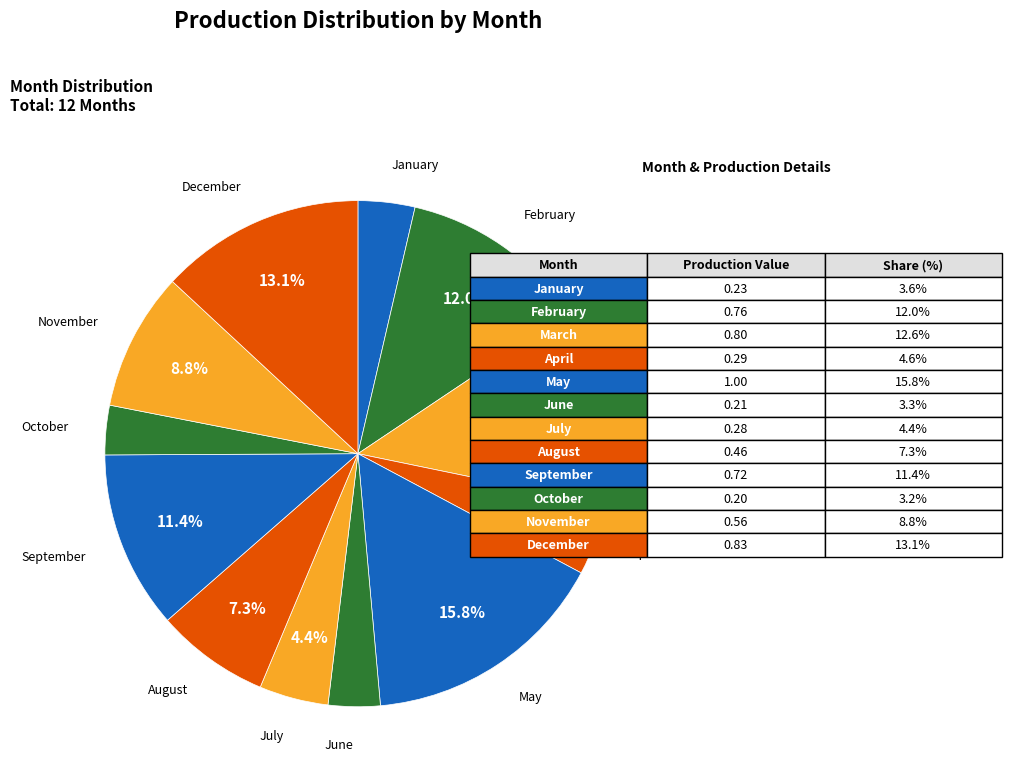

To the nearest percent, what portion does February represent?

12%